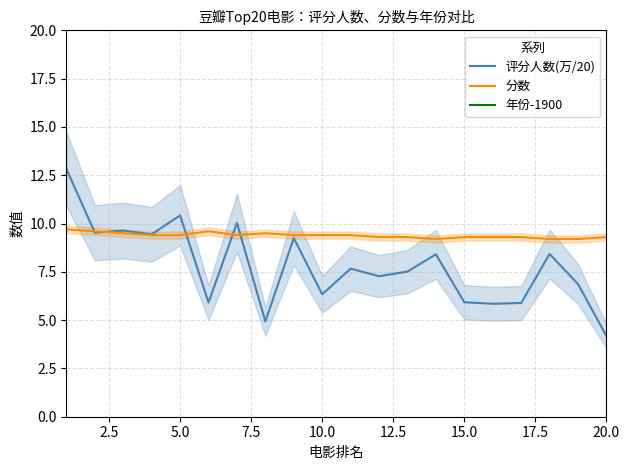

Reading left to right, list all the values displayed in this chart.

评分人数(万/20): 12.8	9.5	9.6	9.4	10.4	5.9	10.0	4.9	9.2	6.3	7.7	7.3	7.5	8.4	5.9	5.8	5.9	8.4	6.9	4.2
分数: 9.7	9.6	9.5	9.4	9.4	9.6	9.4	9.5	9.4	9.4	9.4	9.3	9.3	9.2	9.3	9.3	9.3	9.2	9.2	9.3
年份-1900: -1880.1	-1880.1	-1880.1	-1880.0	-1880.1	-1880.0	-1880.0	-1880.1	-1879.9	-1879.9	-1879.9	-1880.0	-1880.0	-1879.9	-1879.9	-1880.0	-1880.0	-1879.8	-1880.0	-1879.9